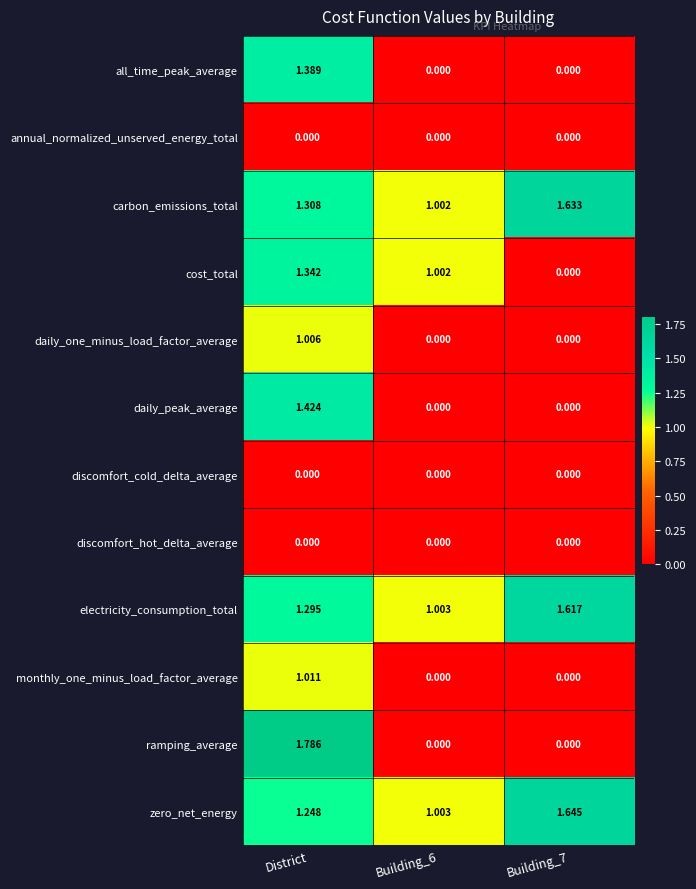

Between District and Building_6, which series saw the biggest shift?

ramping_average